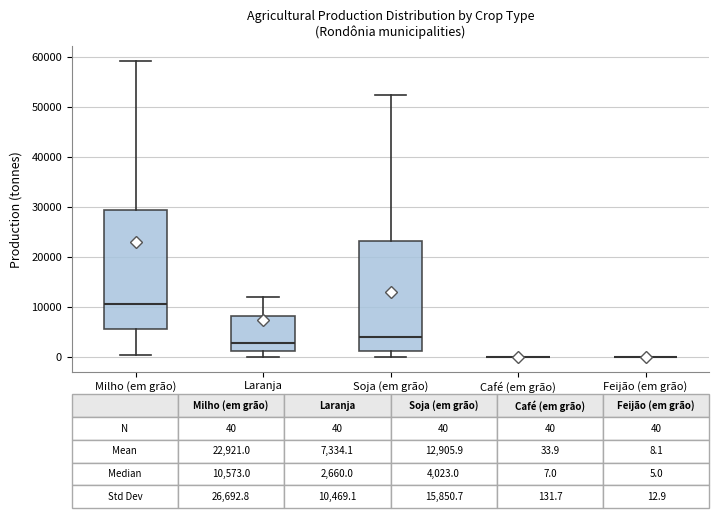

Which box is the tallest, from its lower edge to its upper edge?

Milho (em grão)